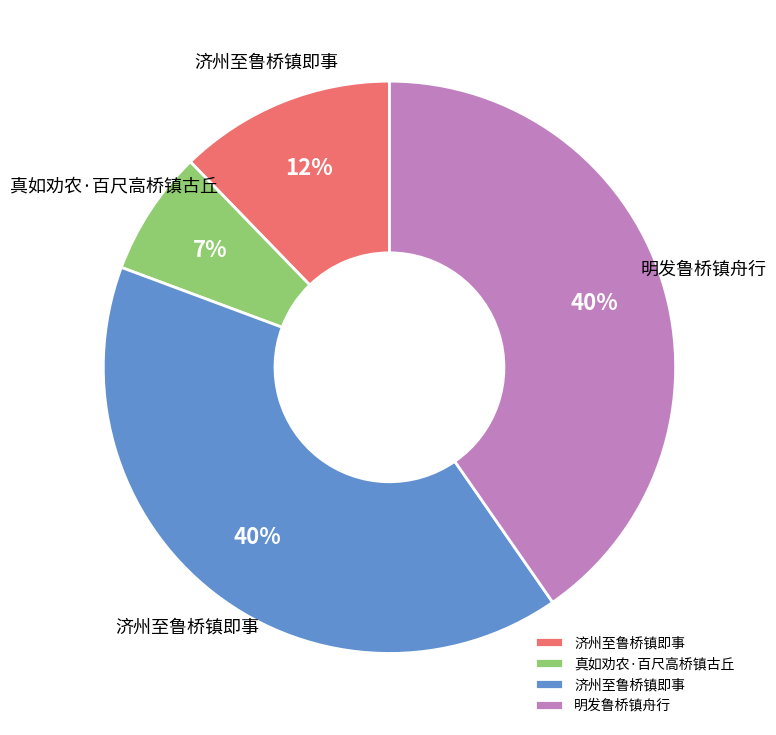

To the nearest percent, what is the difference between the largest and smallest slice percentages?

33%